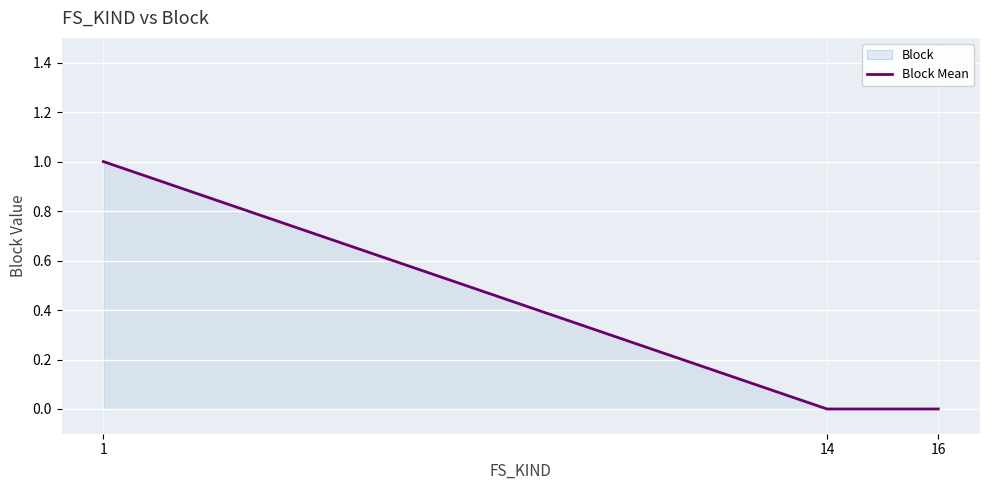

List the labels in order of value, largest first.

1, 14, 16